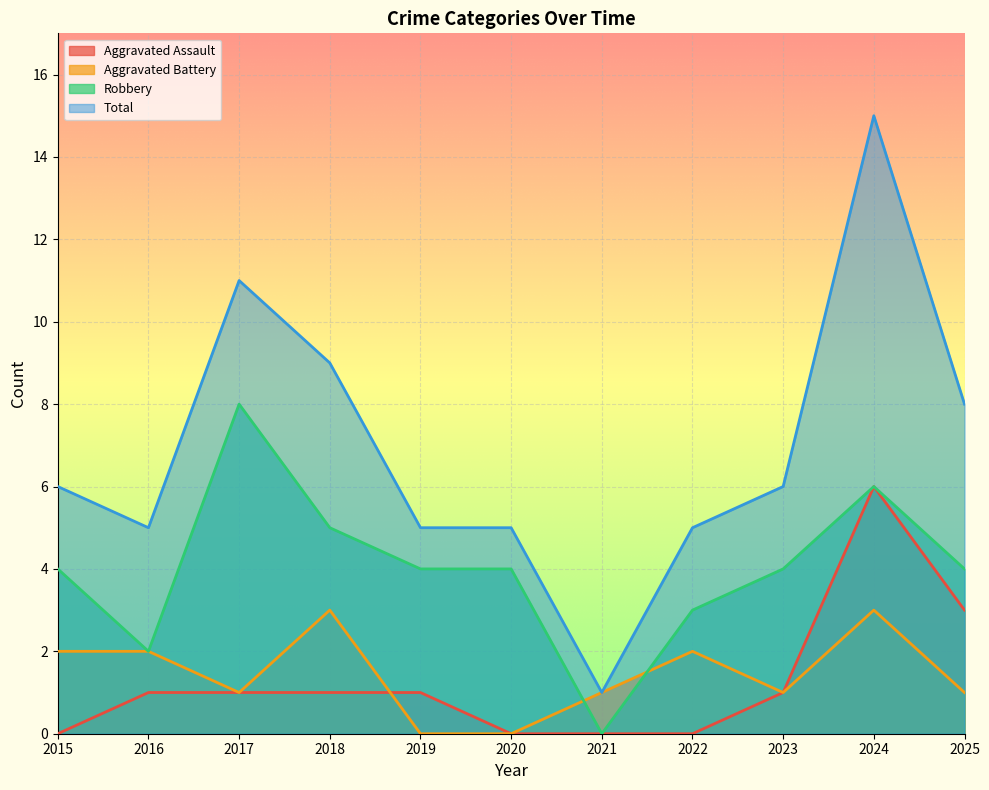

Which series has the largest range (max minus min)?

Total